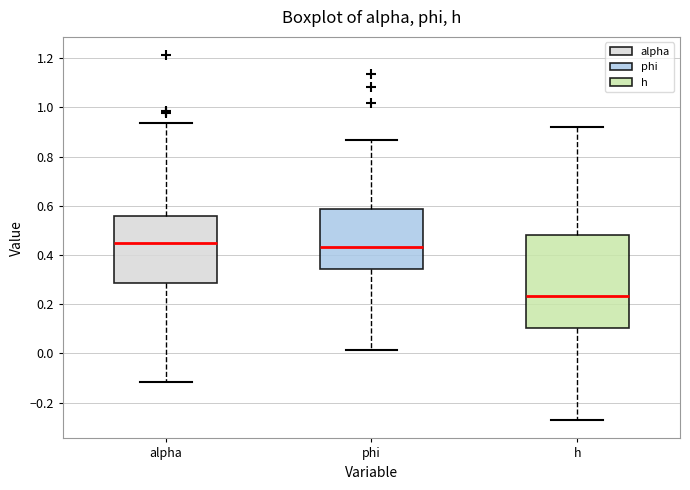

Reading left to right, read every box against the y-axis: the position of its median line, the range the box covers, and the ends of its whiskers. The values are not printed on the chart, so give them approximately, as read against the axis.

alpha: median 0.44, box 0.28 to 0.56, whiskers -0.12 to 0.94
phi: median 0.44, box 0.34 to 0.58, whiskers 0.02 to 0.86
h: median 0.24, box 0.10 to 0.48, whiskers -0.28 to 0.92